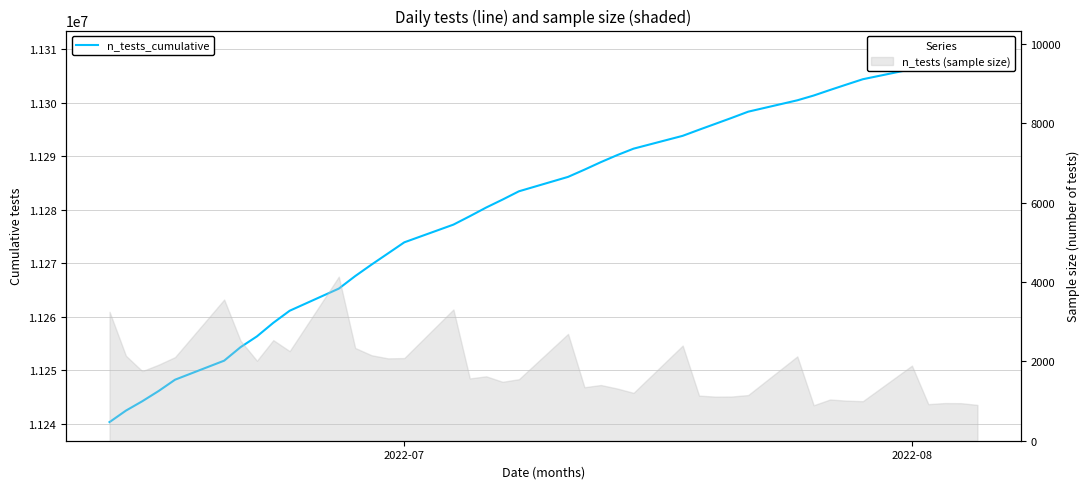

What is the difference between the second highest and second lowest values?

66638